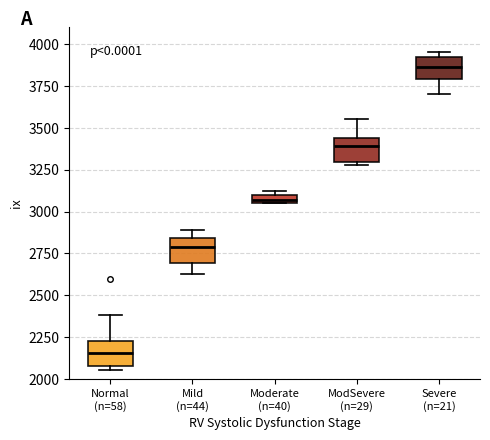

Which box's median line is the highest?

Severe (n=21)